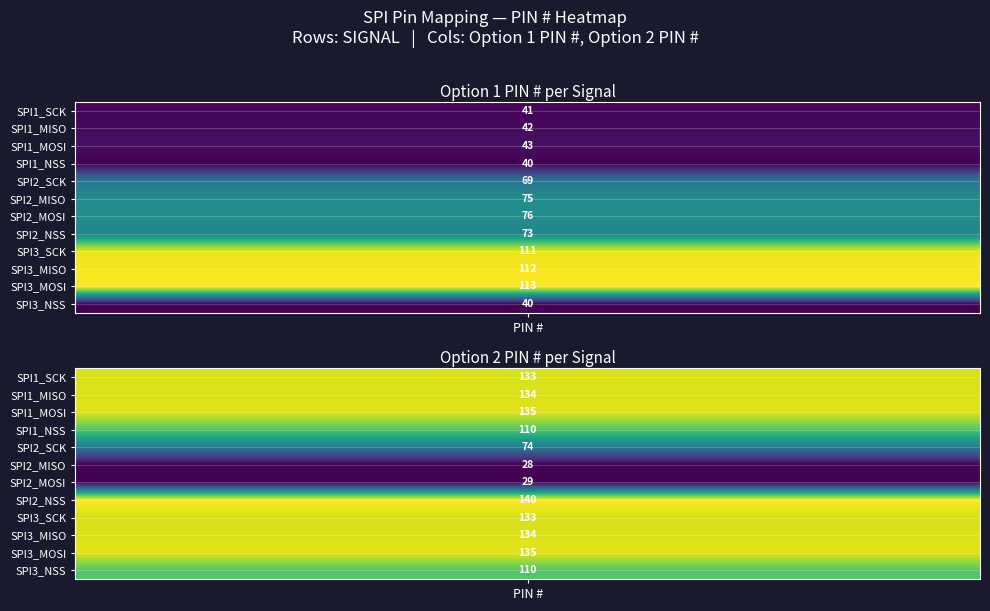

The value of SPI1_MOSI at PA6/PB4 is 201. True or false?

False